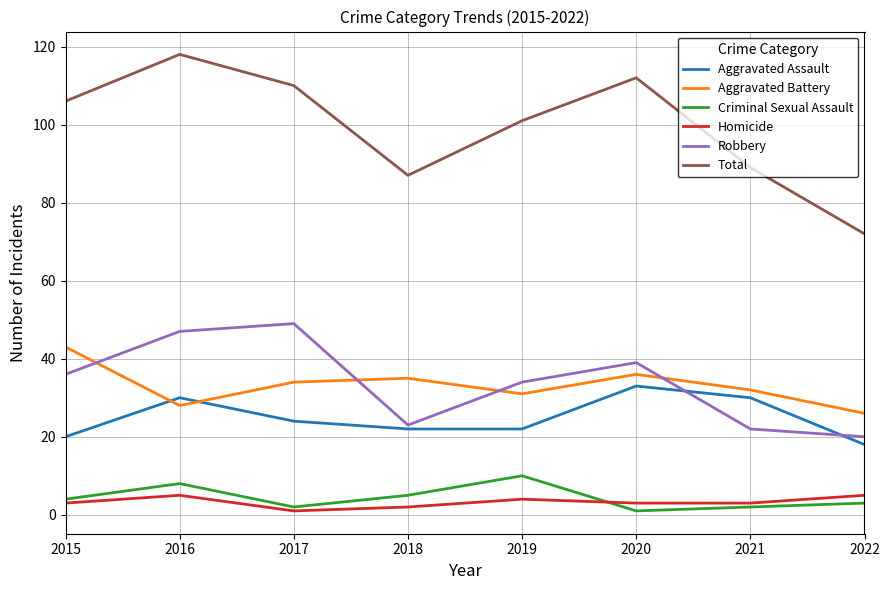

How many interior local valleys does the Aggravated Battery series have?

2